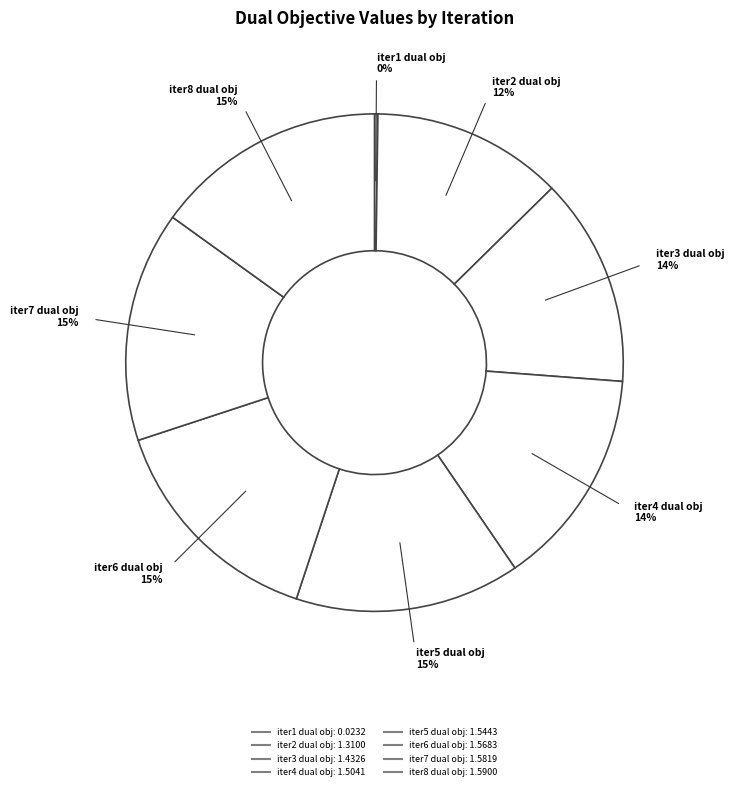

How many slices are in this pie chart?

8